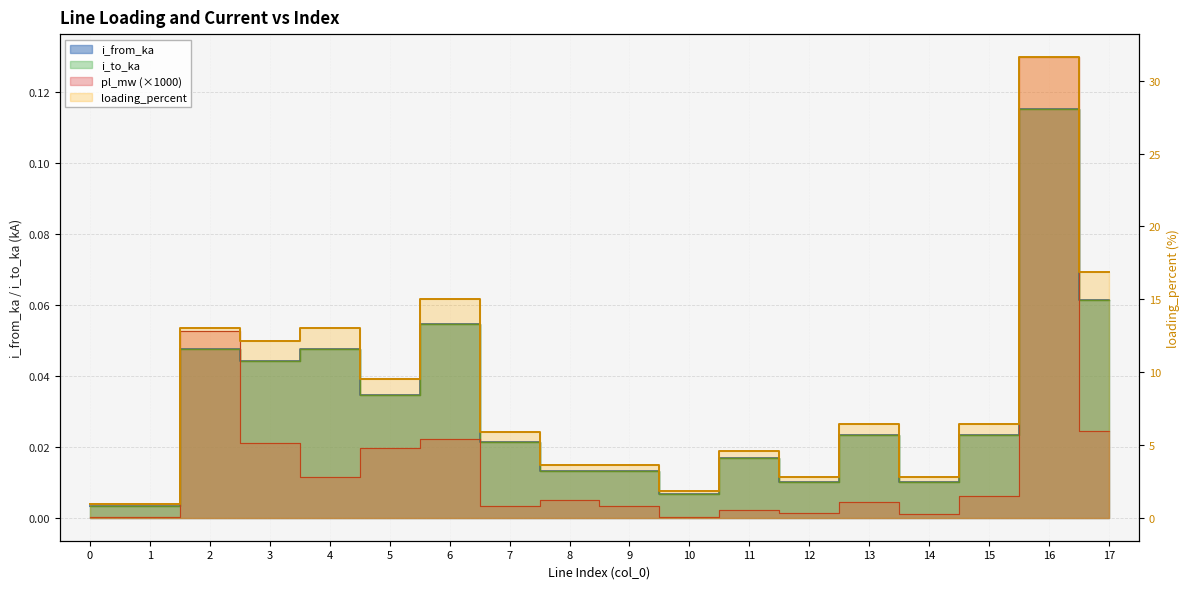

List the series in order of their peak value, lowest first.

i_to_ka, i_from_ka, pl_mw, loading_percent